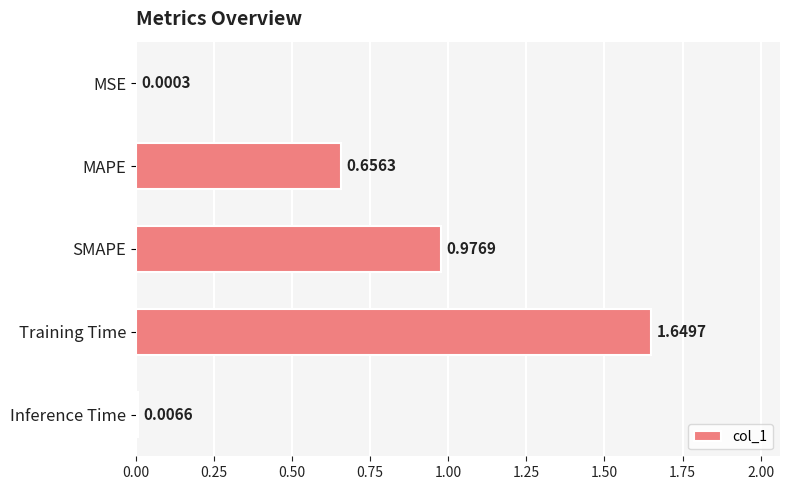

Where is the data nearest to the value 0?

MSE